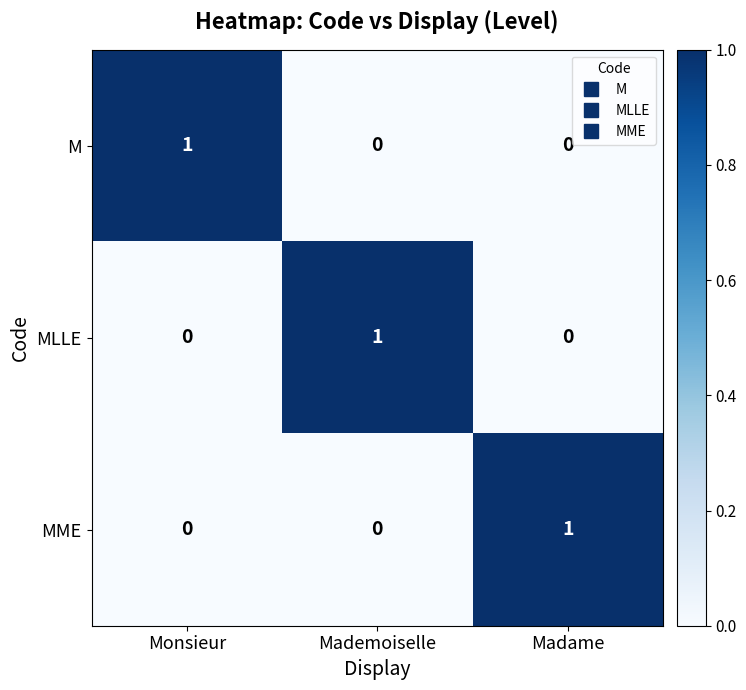

Count the MME values in the range 0 to 1.

3